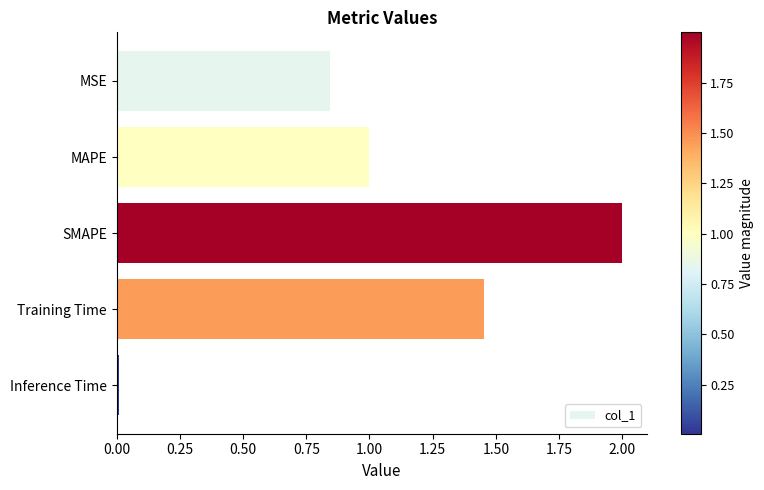

What is the difference between the values at MSE and Training Time?

0.6